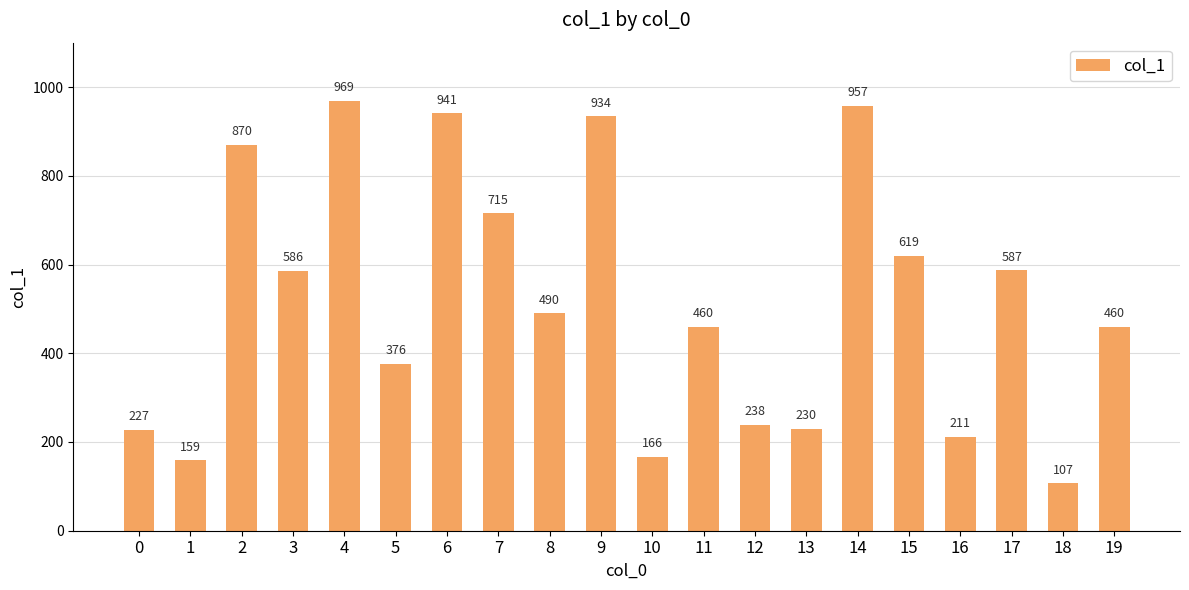

What is the approximate value at 10?

166